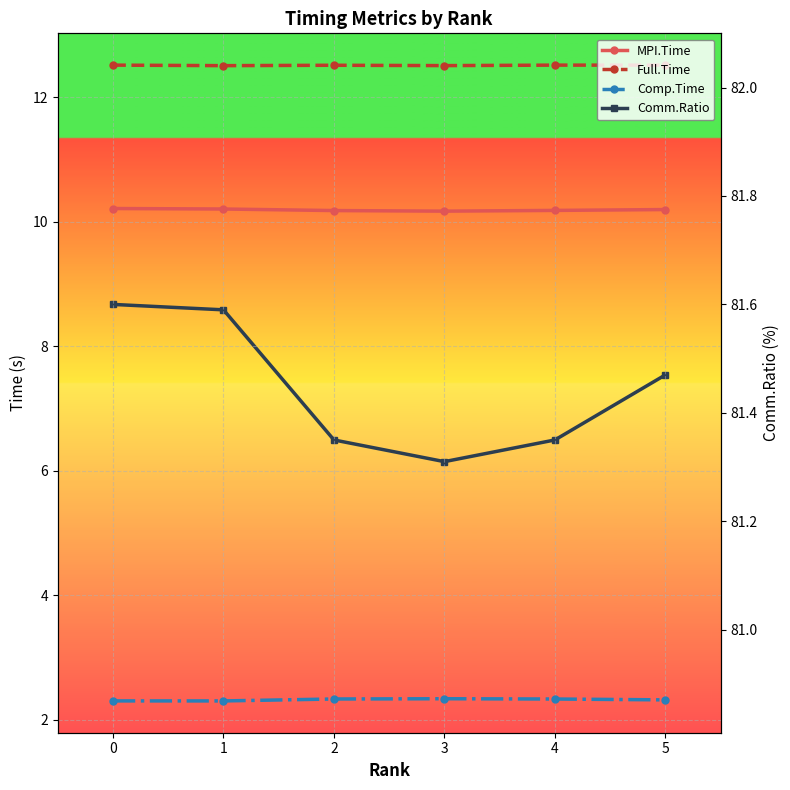

What is the minimum value for Full.Time?

12.5